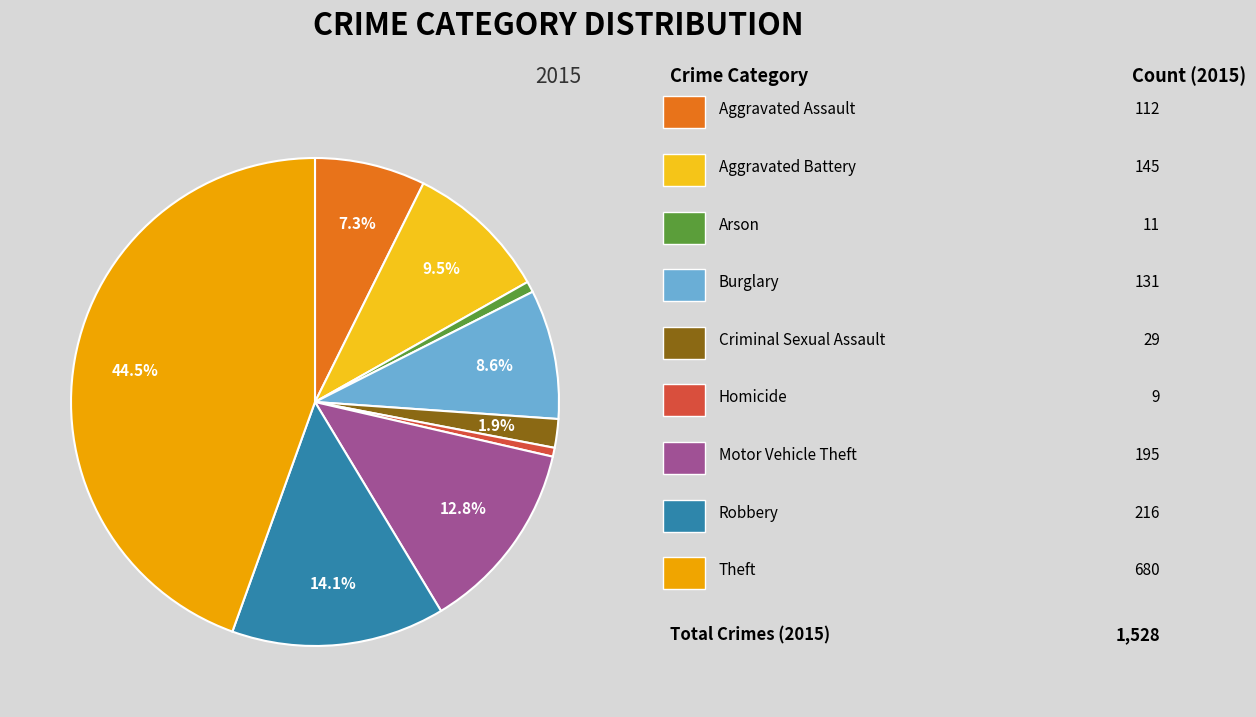

Is there any slice that represents more than half of the pie?

No